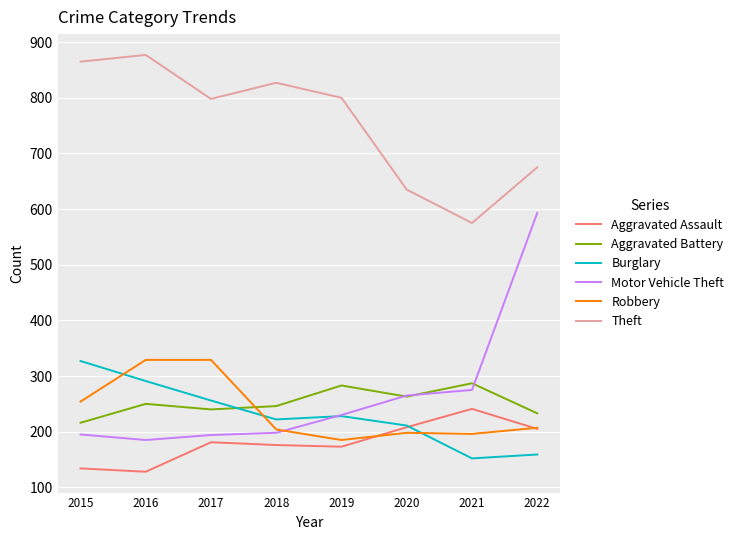

Where is the first local maximum for Aggravated Battery?

2016